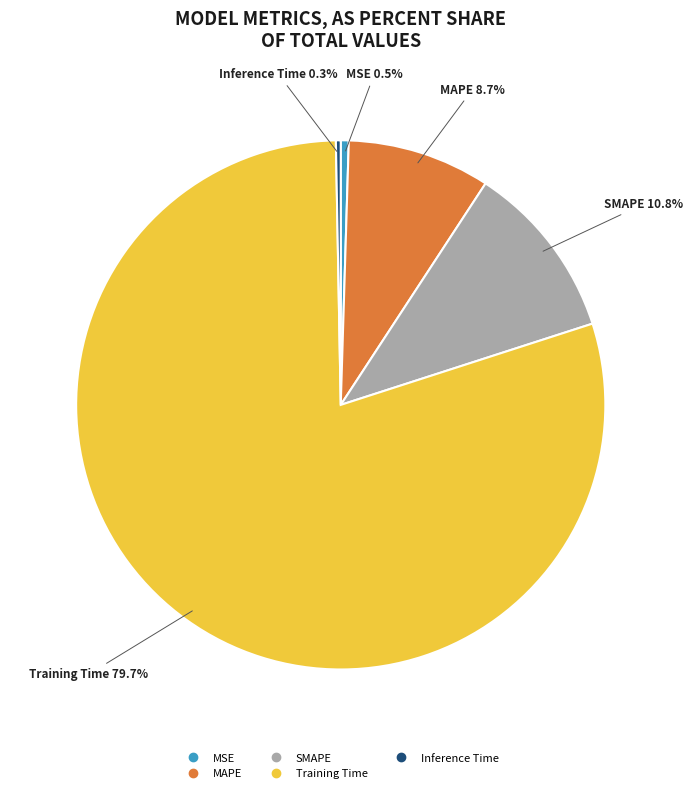

How much of the chart is everything except Training Time?

20.3%